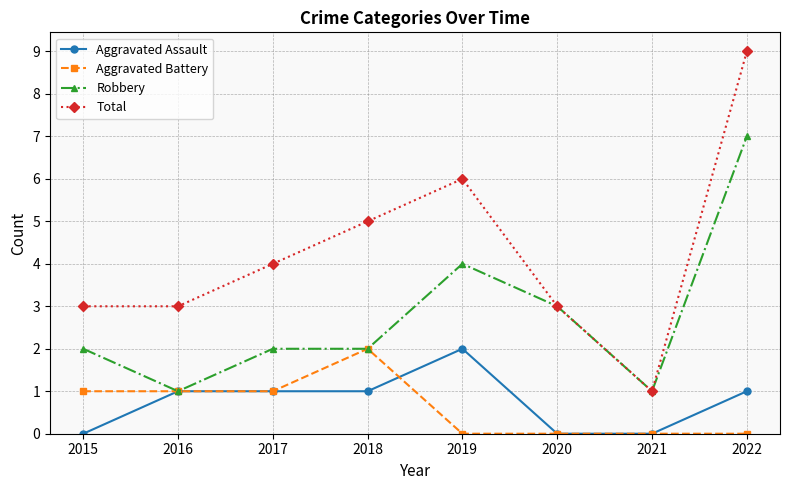

True or false: Aggravated Assault has more than 2 interior local peaks.

False